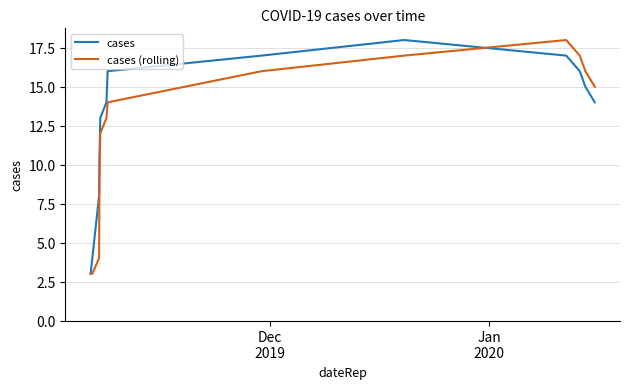

What is the maximum value for cases (rolling)?

18